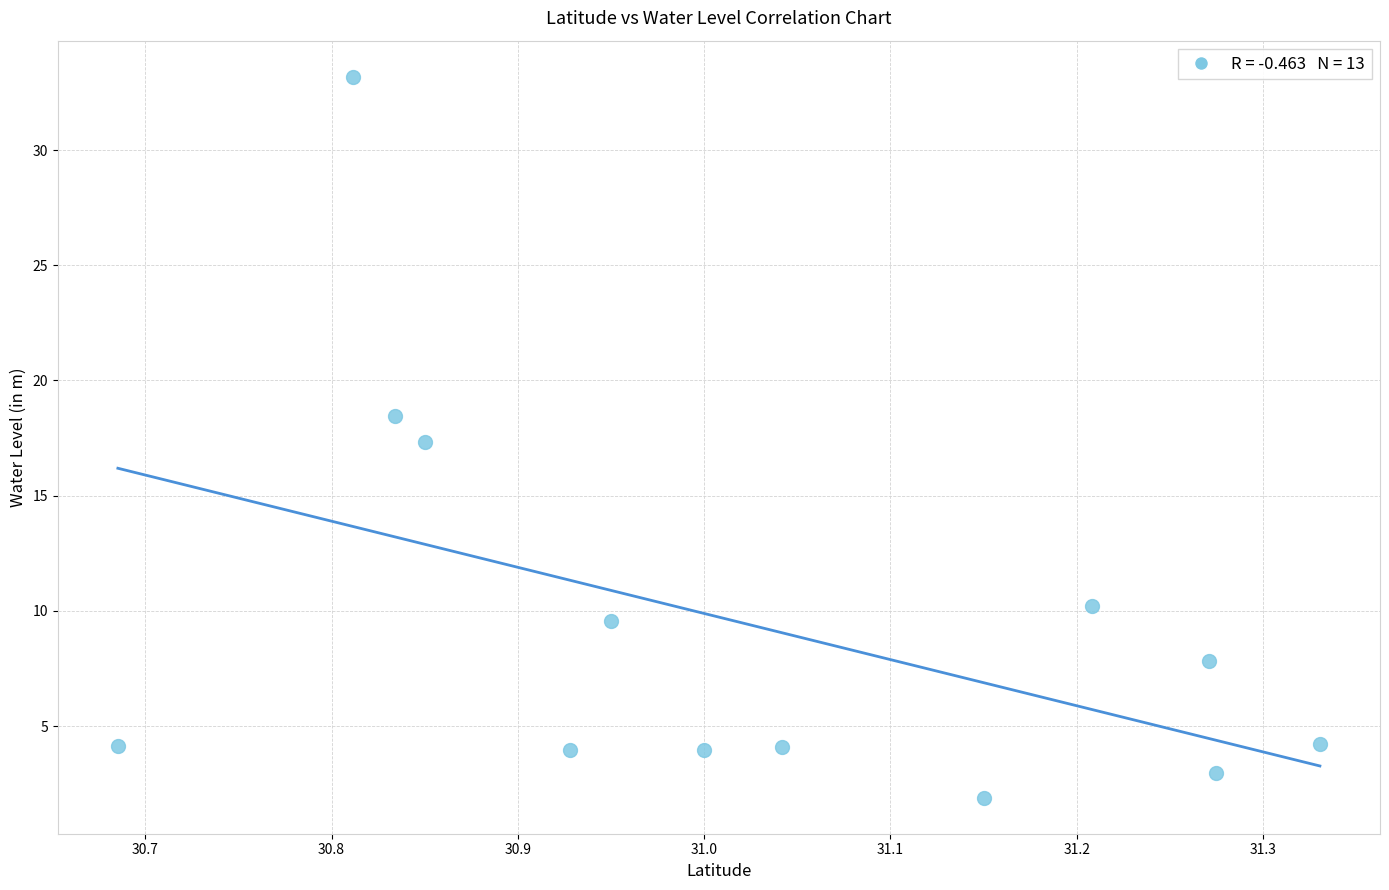

What is the range of Y values (max minus min)?

31.3